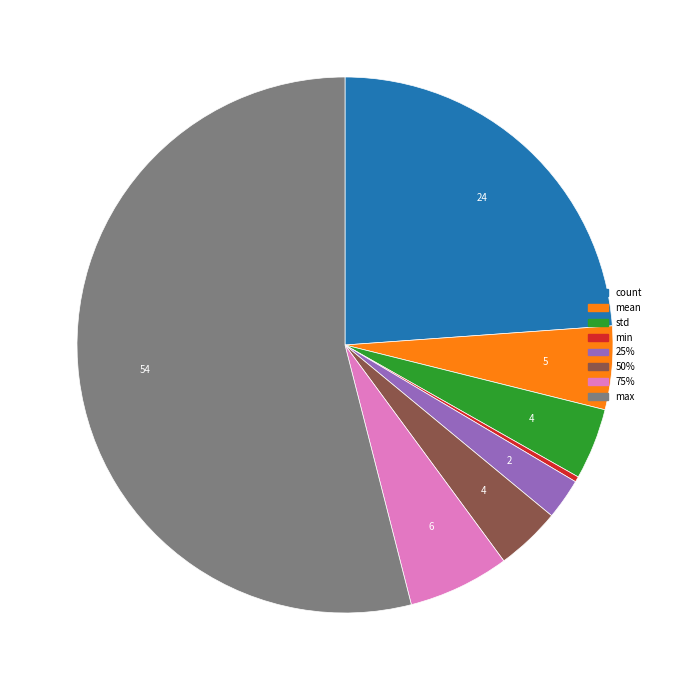

True or false: min accounts for 12% of the total.

False